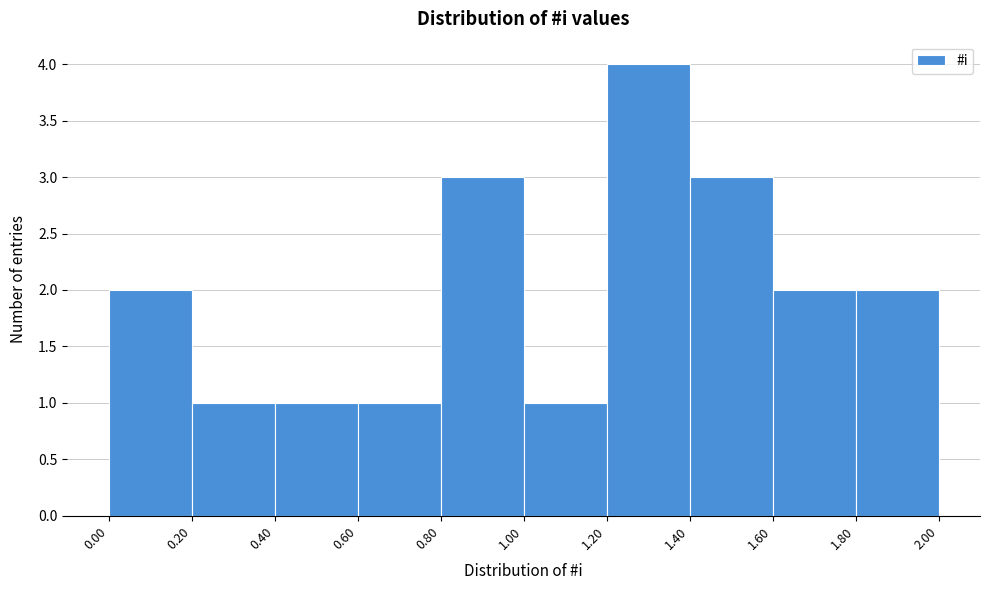

Reading left to right, list every bar in this chart as the range it spans on the x-axis followed by its height. The values are not printed on the chart, so give them approximately, as read against the axis.

0.00 to 0.20: 2
0.20 to 0.40: 1
0.40 to 0.60: 1
0.60 to 0.80: 1
0.80 to 1.00: 3
1.00 to 1.20: 1
1.20 to 1.40: 4
1.40 to 1.60: 3
1.60 to 1.80: 2
1.80 to 2.00: 2